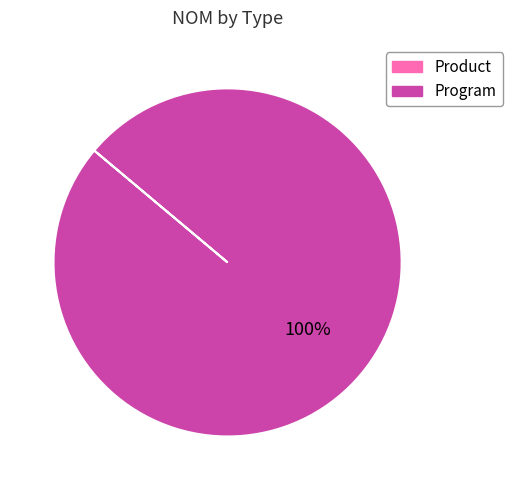

The Program slice represents 100% of the pie. True or false?

True